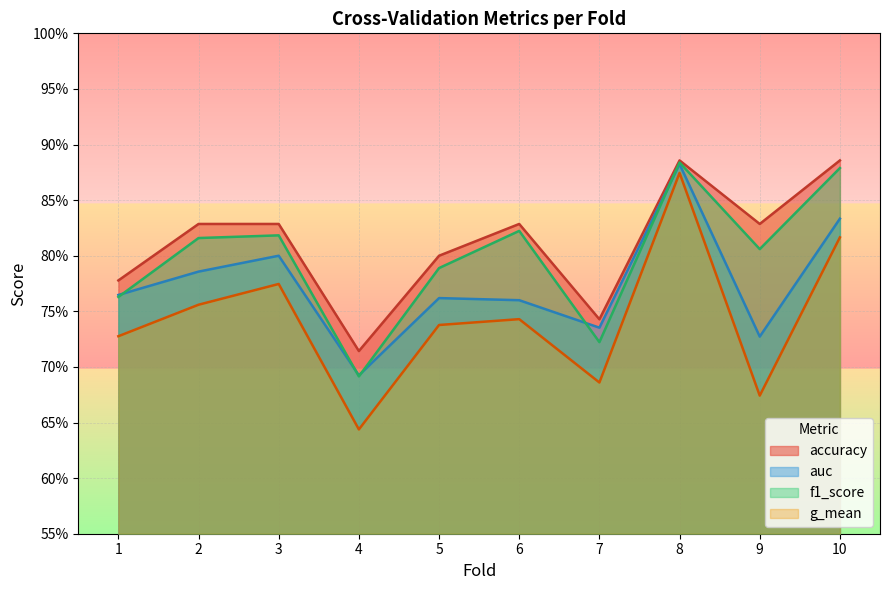

Which series has the largest total across all categories?

accuracy